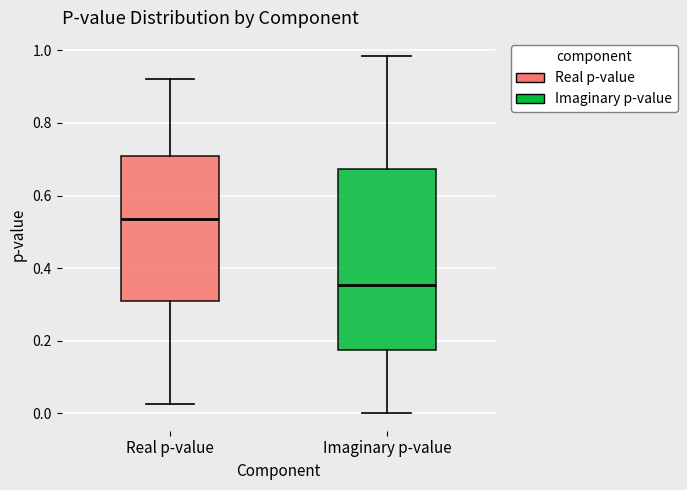

Reading left to right, read every box against the y-axis: the position of its median line, the range the box covers, and the ends of its whiskers. The values are not printed on the chart, so give them approximately, as read against the axis.

Real p-value: median 0.54, box 0.30 to 0.70, whiskers 0.02 to 0.92
Imaginary p-value: median 0.36, box 0.18 to 0.68, whiskers 0.00 to 0.98